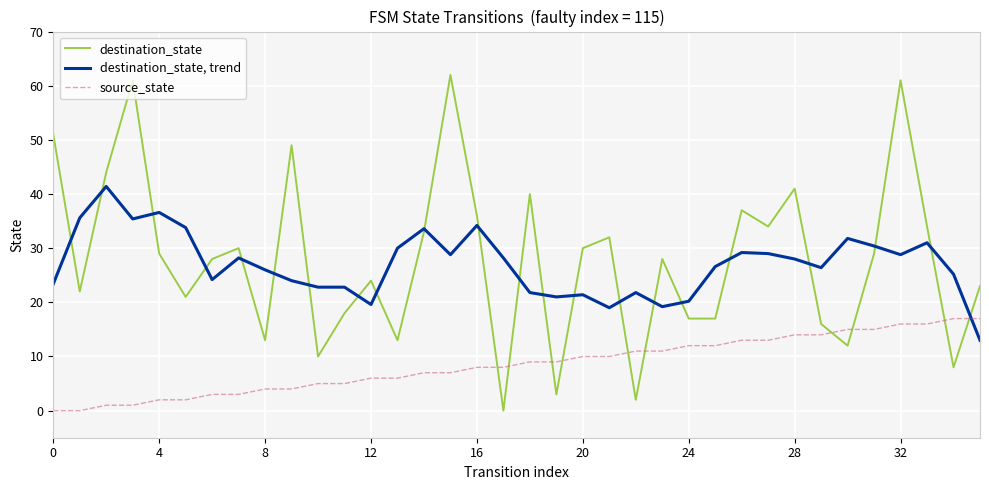

What is the highest value of the source_state series?

17.0